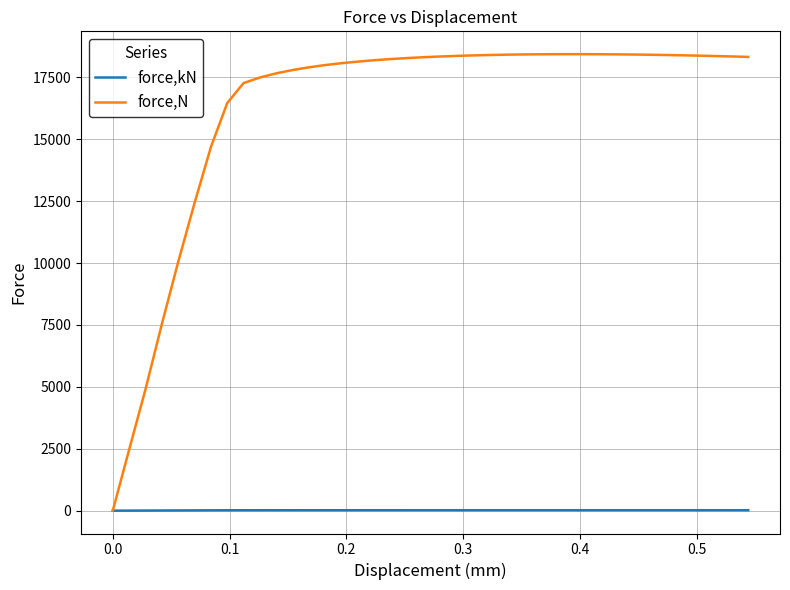

Which series has the widest spread of values?

force,N